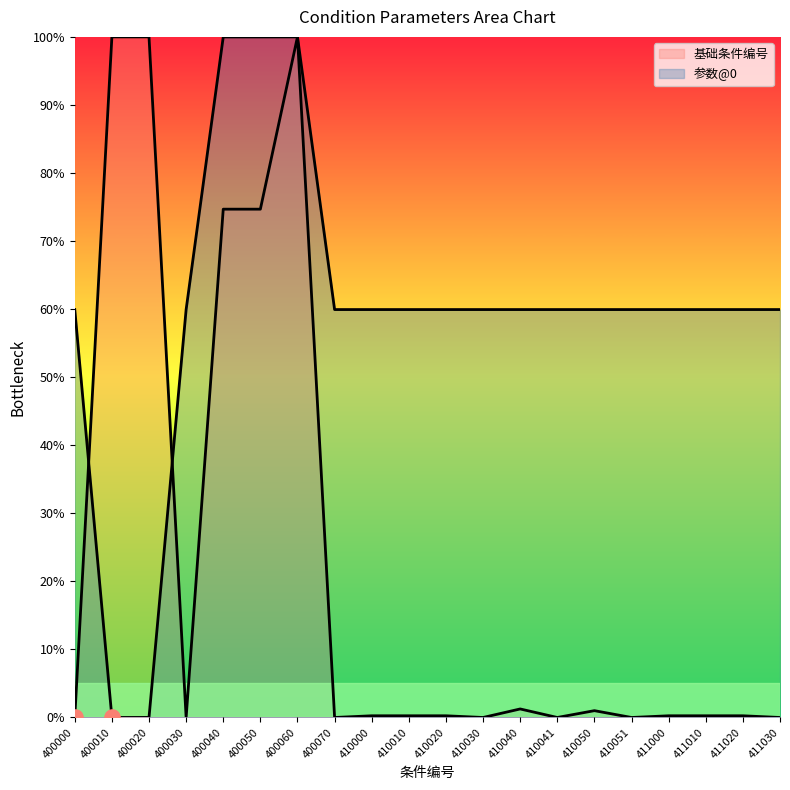

Which series has the largest total across all categories?

参数@0